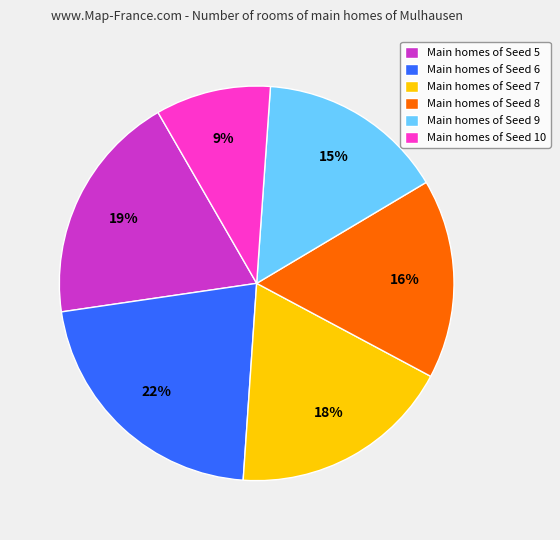

What is the largest slice in the pie chart?

Main homes of Seed 6